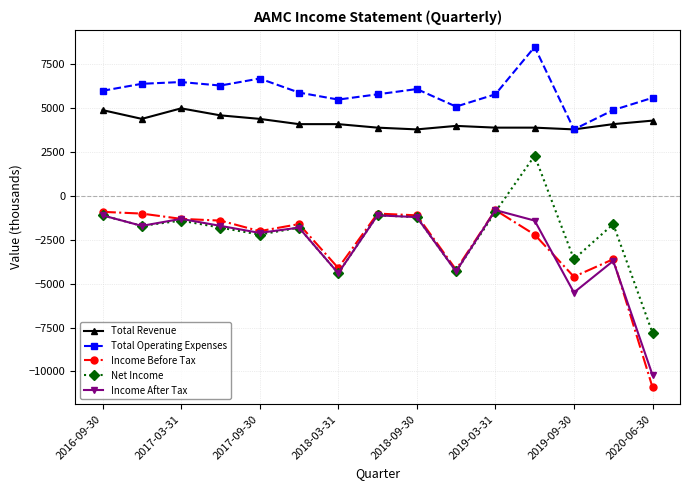

How many data points does each series have?

15